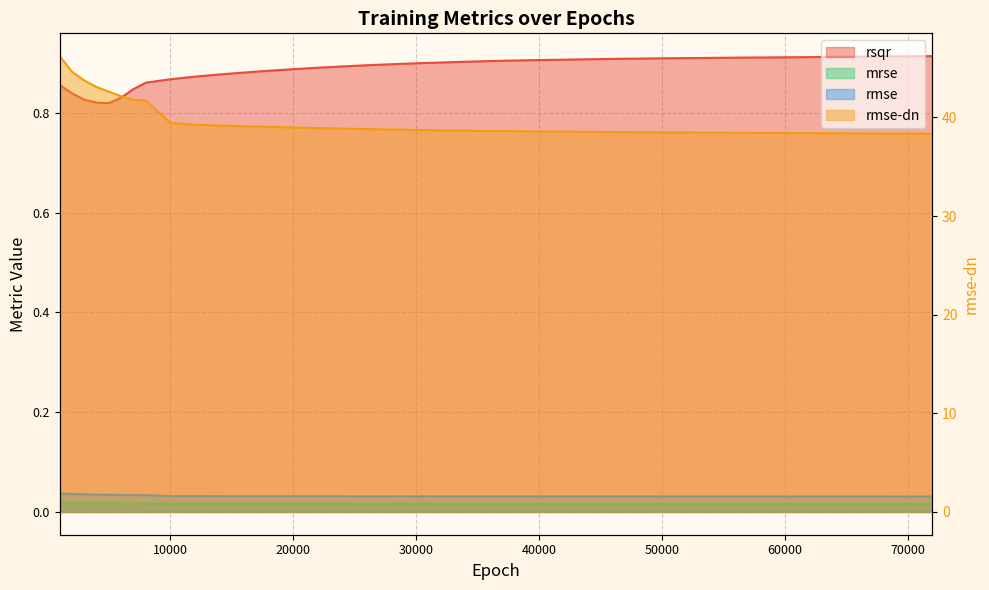

What is the total value across all series at 34000?

39.6